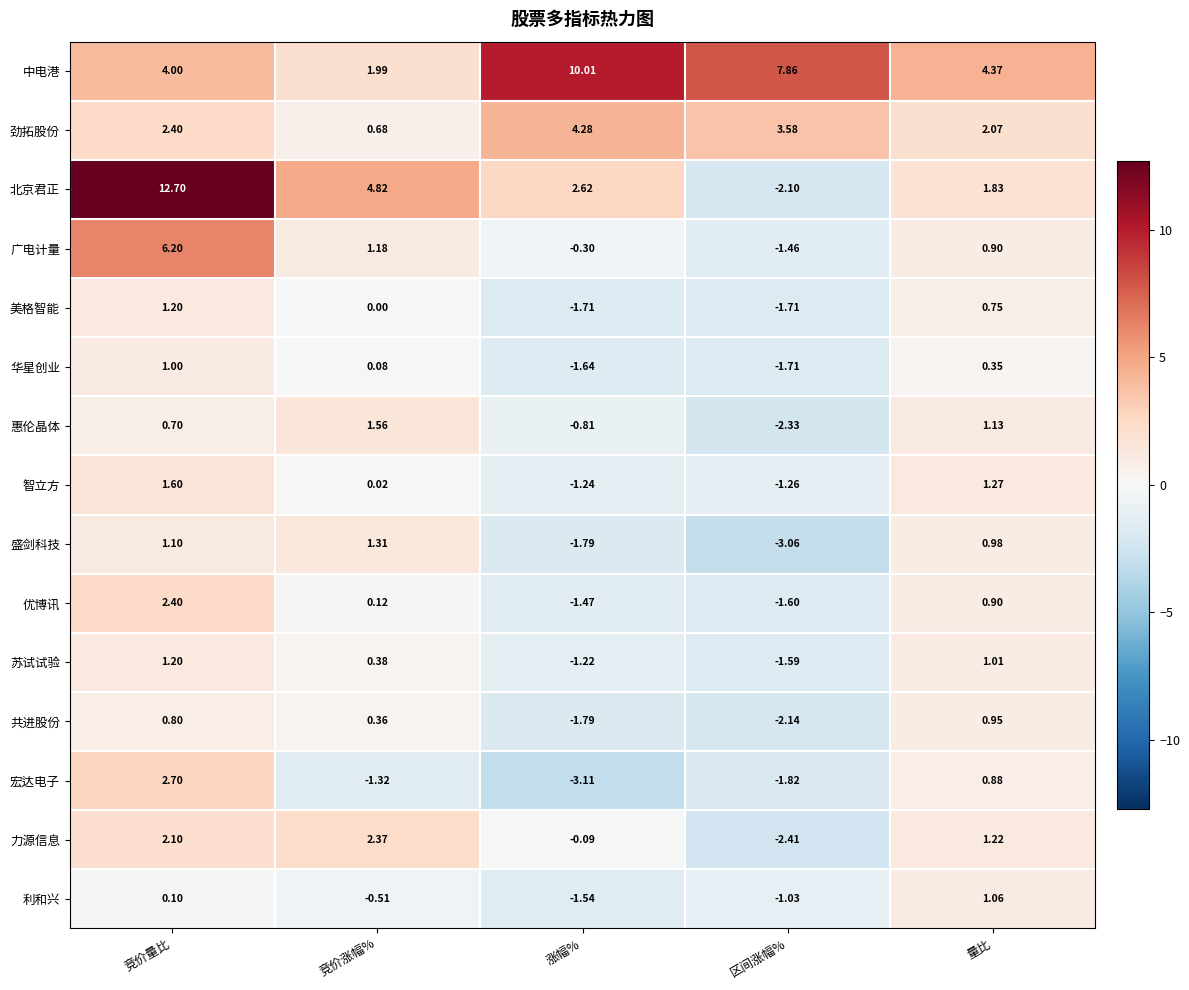

At which label does 广电计量 first exceed 0?

竞价量比